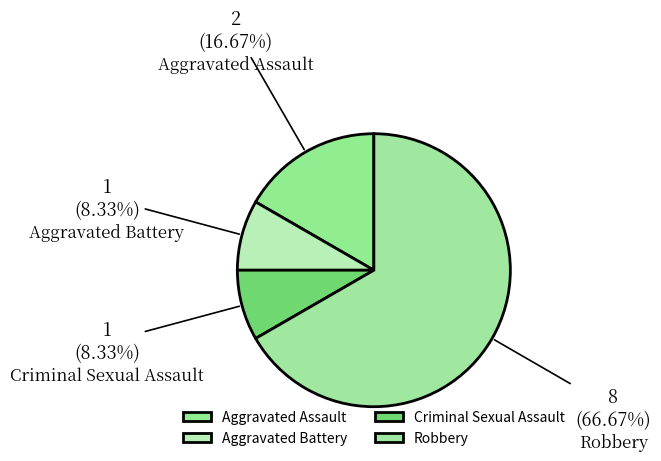

To the nearest percent, what percentage of the pie is Aggravated Assault?

17%